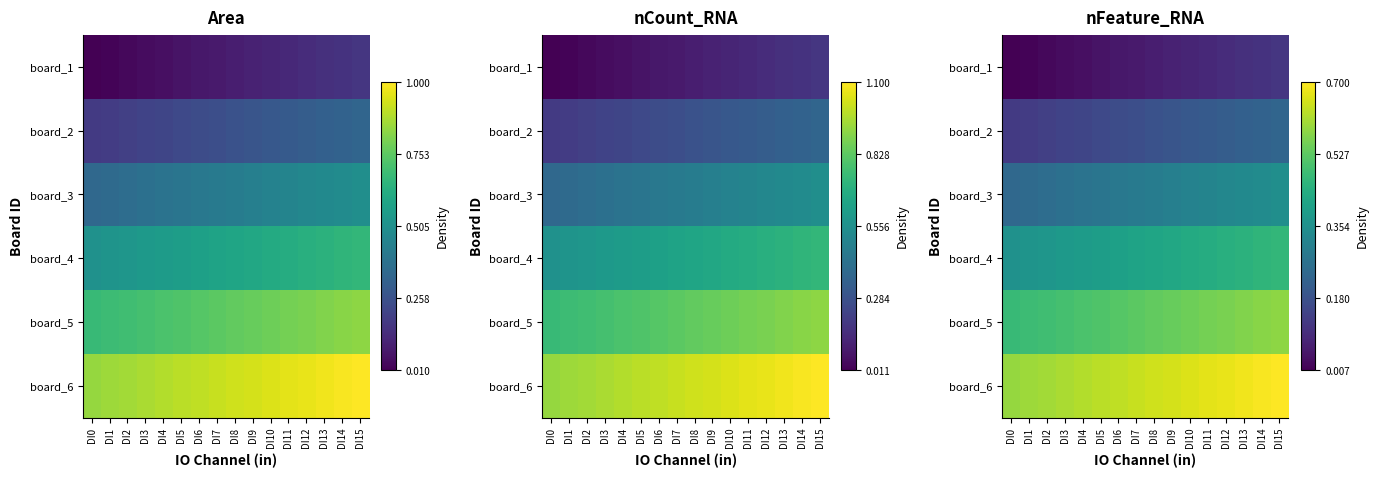

The board_2 series shows 0.3 at DI3. True or false?

False